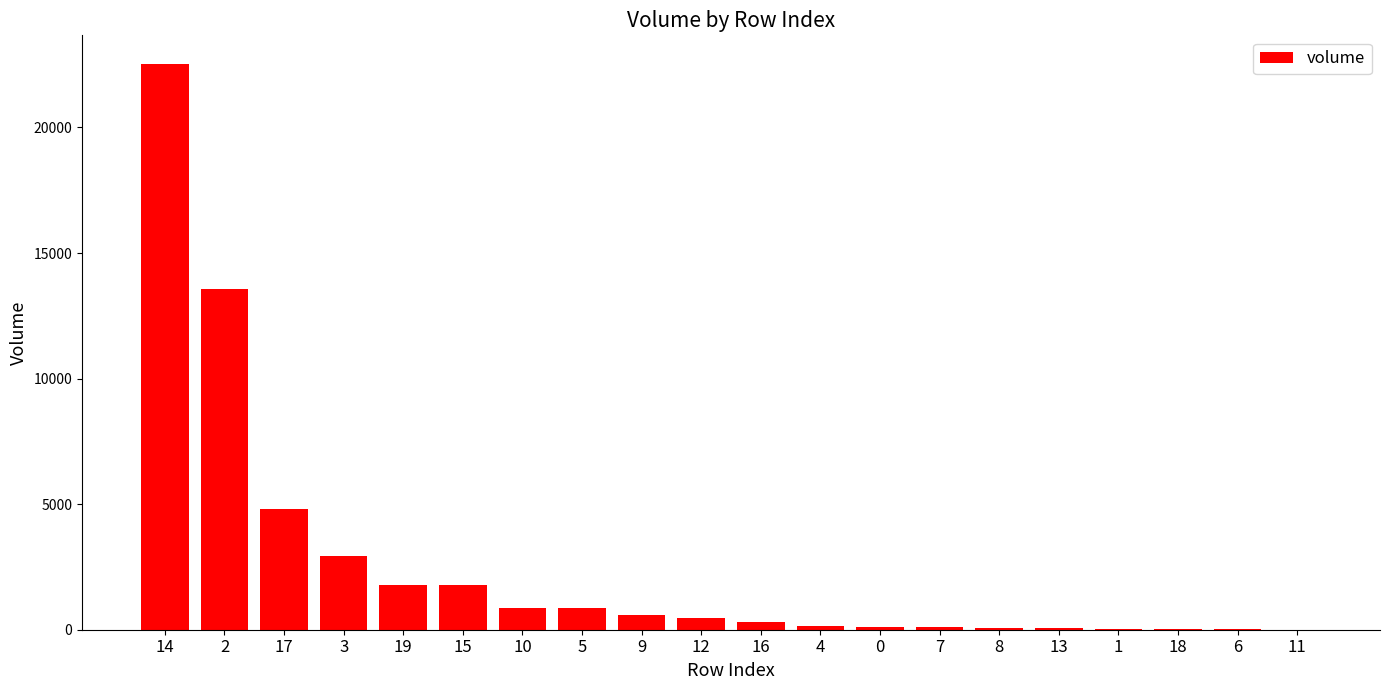

What is the change in value from 15 to 11?

-1787.3